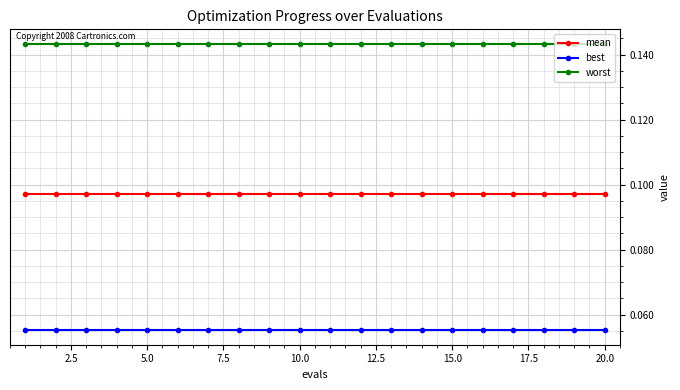

True or false: best and worst cross at least once.

False